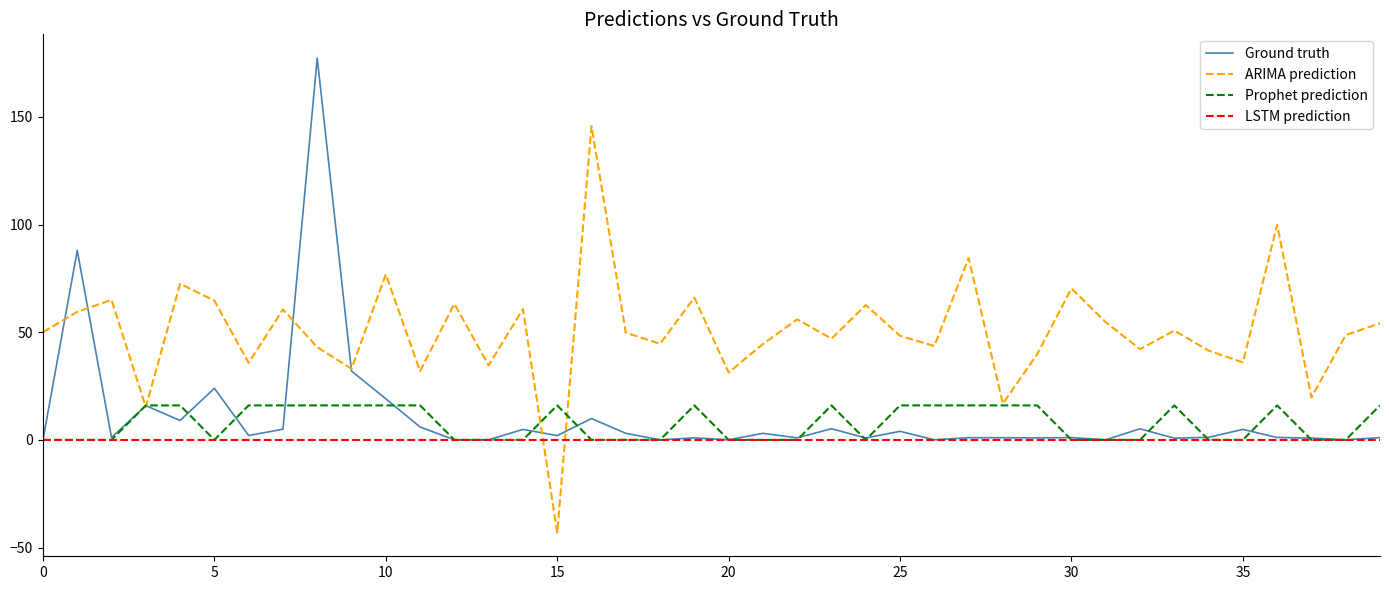

How many lines are shown in the chart?

4